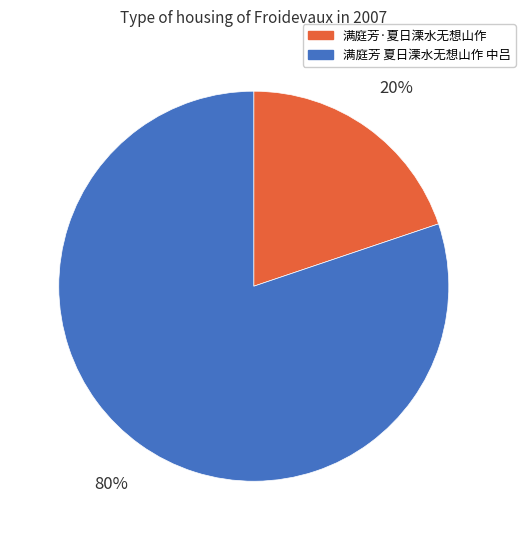

To the nearest percent, what percentage of the pie is 满庭芳 夏日溧水无想山作 中吕?

80%